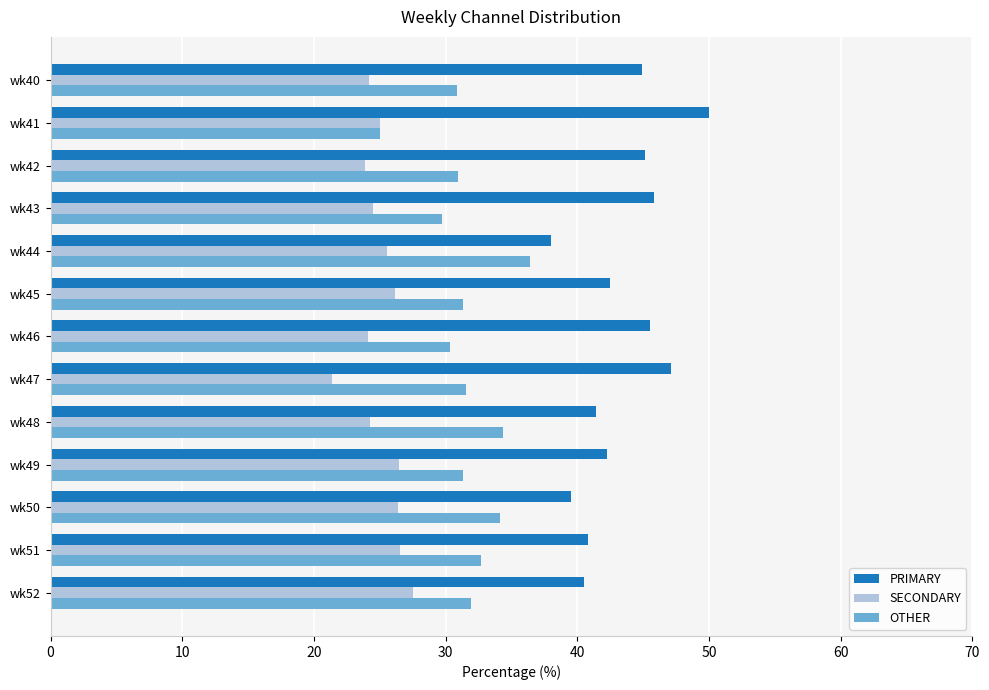

The SECONDARY series shows 23.9 at wk42. True or false?

True